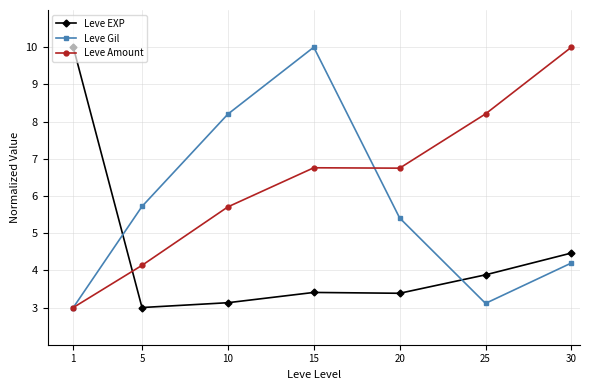

Where is the first local maximum for Leve Gil?

15